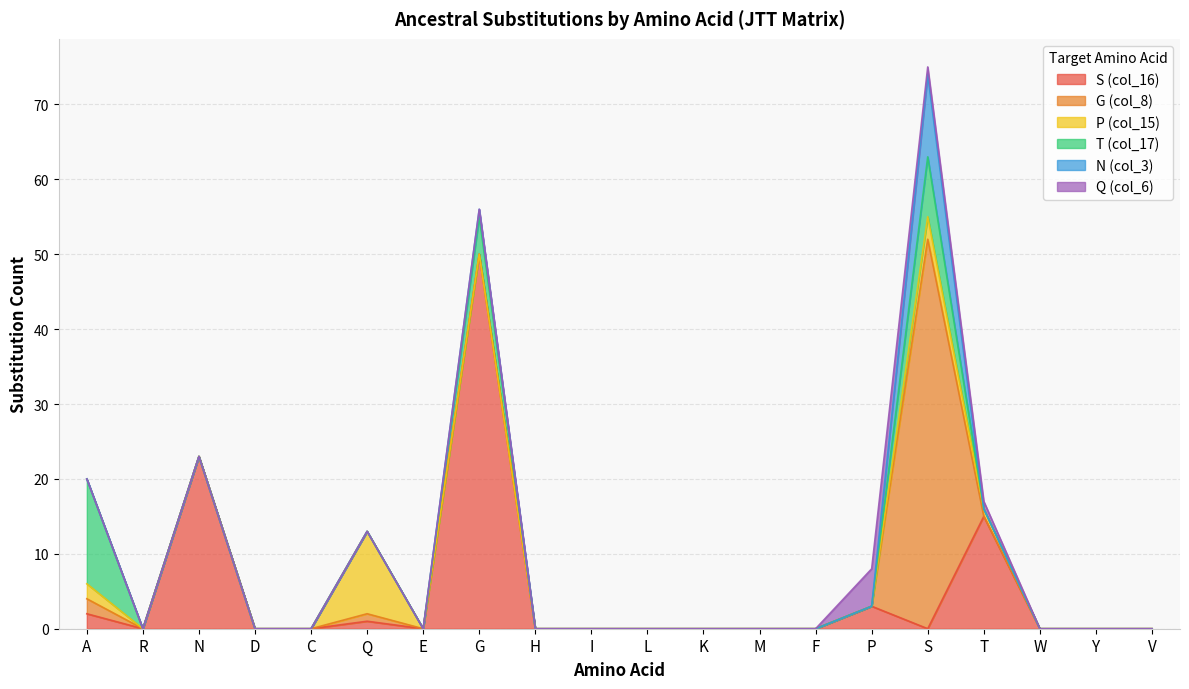

How many positive values does the S (col_16) series have?

6